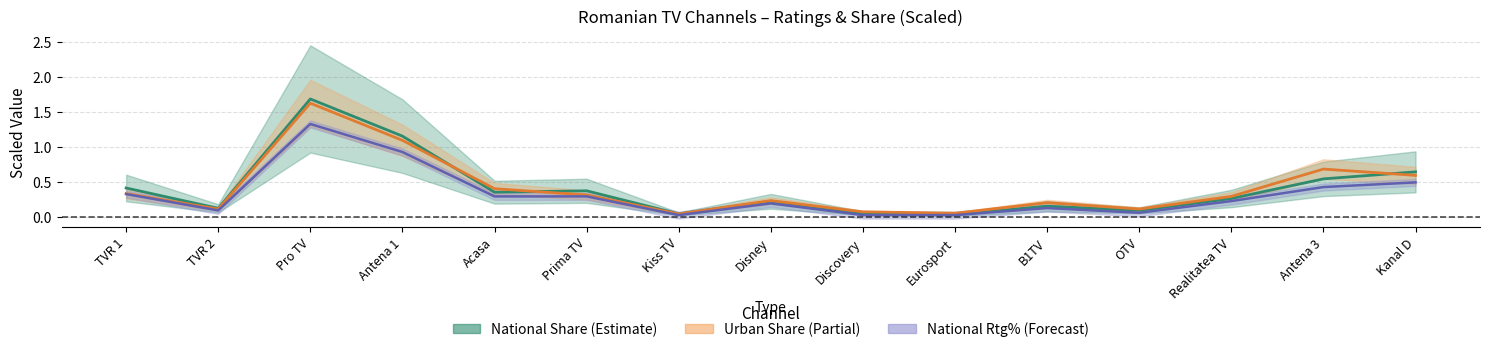

What position from the right is Acasa?

11